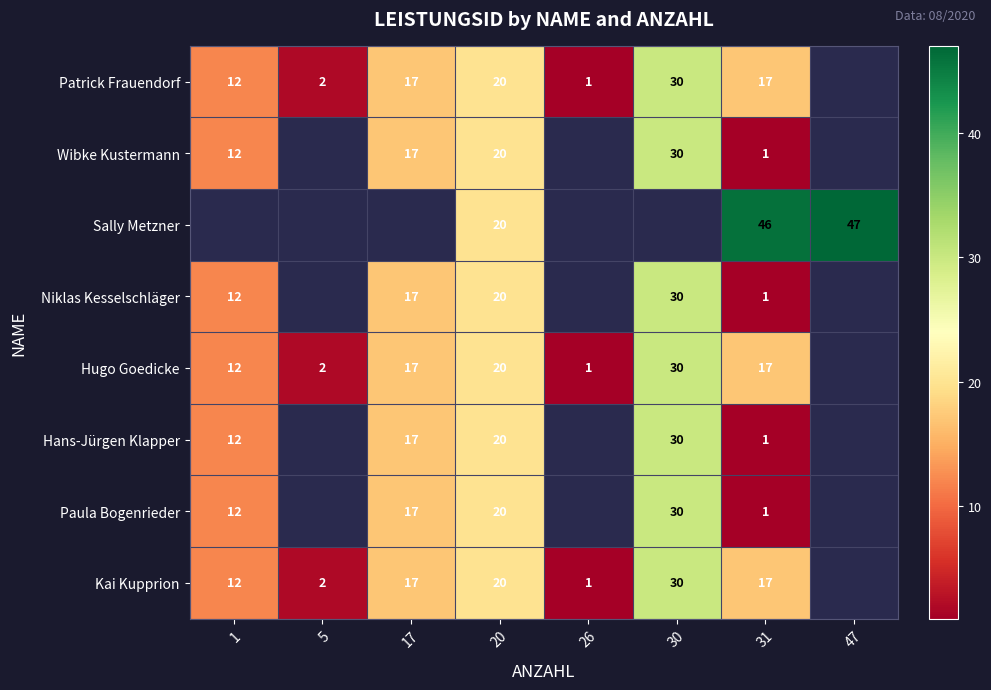

What is the sum of the Hugo Goedicke values at 26 and 31?

18